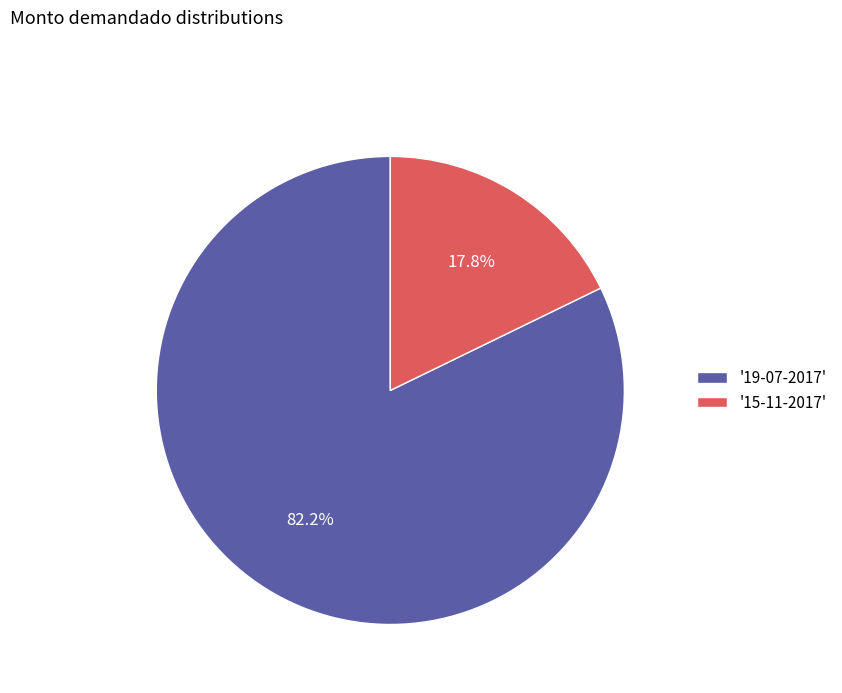

Which category has the biggest portion of the pie?

'19-07-2017'